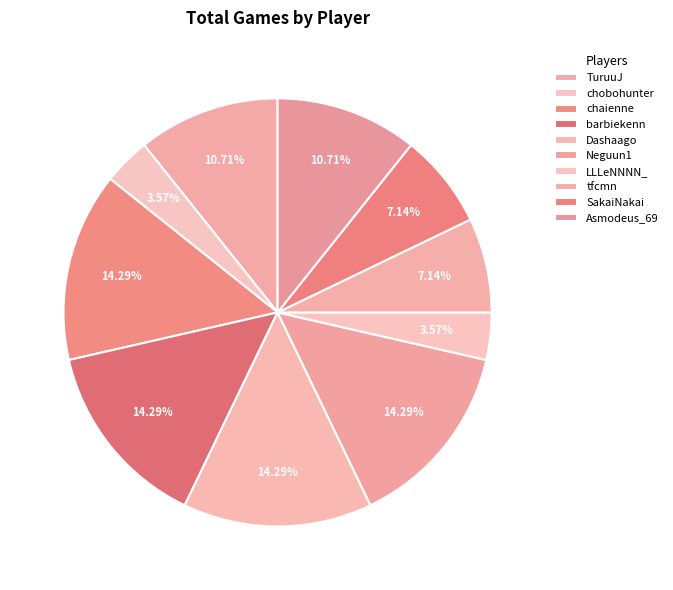

Which category has the smallest portion of the pie?

chobohunter